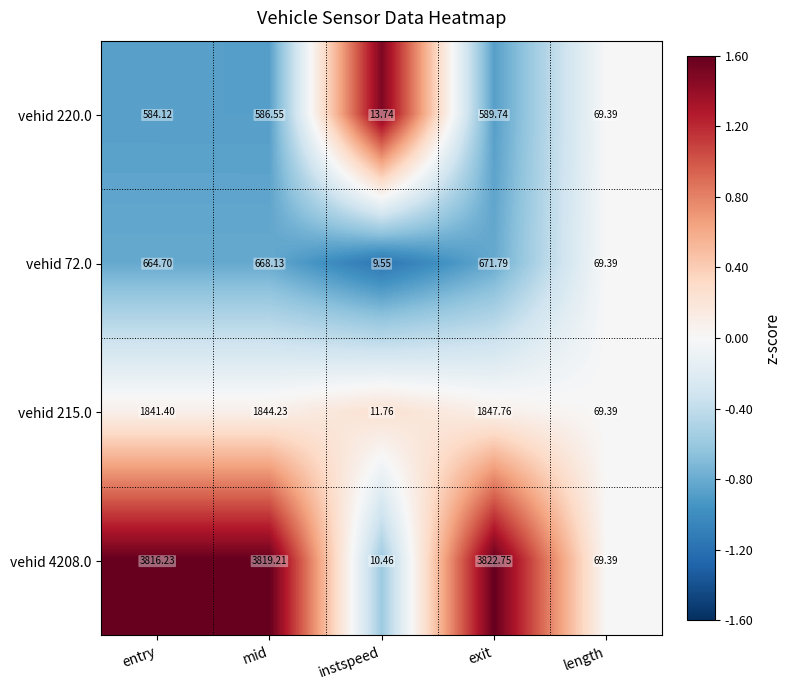

Which series has the widest spread of values?

vehid 4208.0